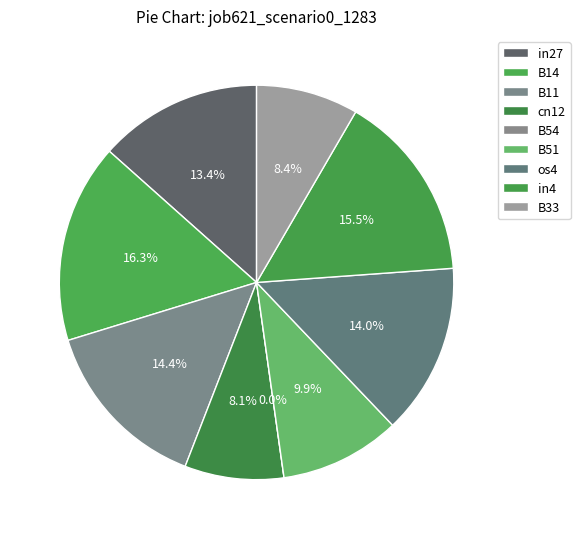

True or false: B33 accounts for 22% of the total.

False